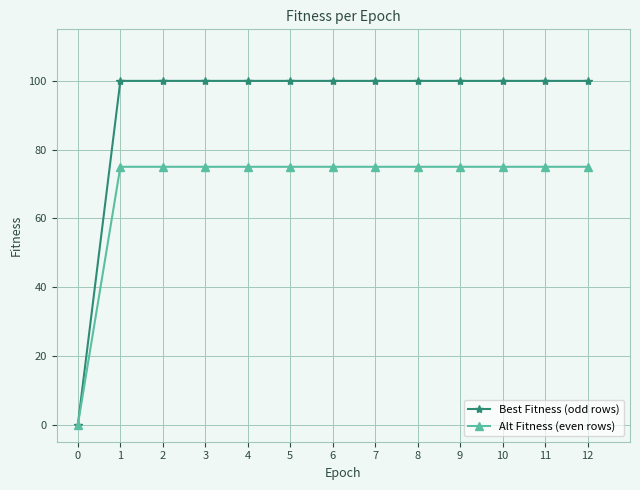

What is the value of the Best Fitness (odd rows) point at the 12th from the left?

100